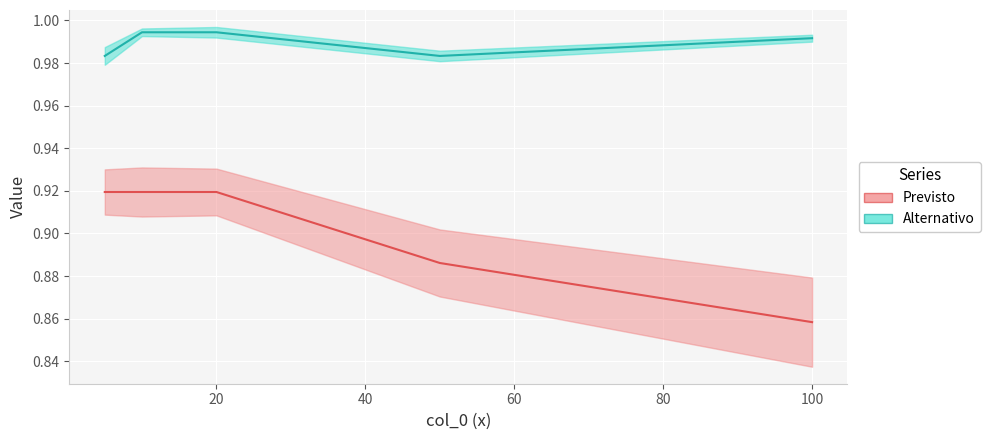

True or false: col_1 and col_3 intersect in this chart.

False